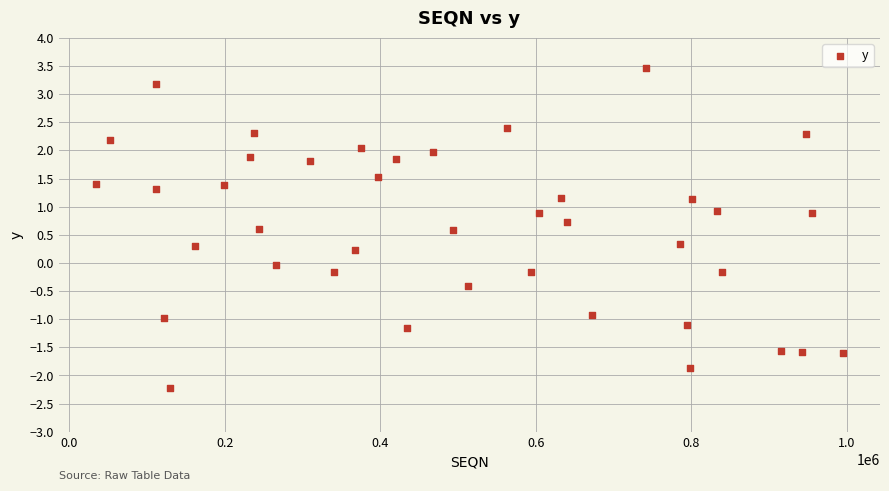

What is the range of X values (max minus min)?

960074.0